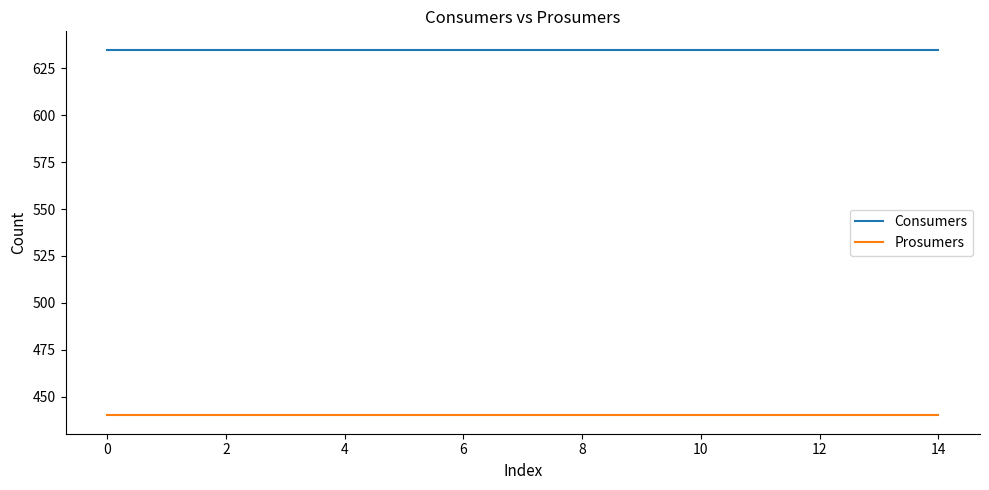

What is the average value of the Prosumers series?

440